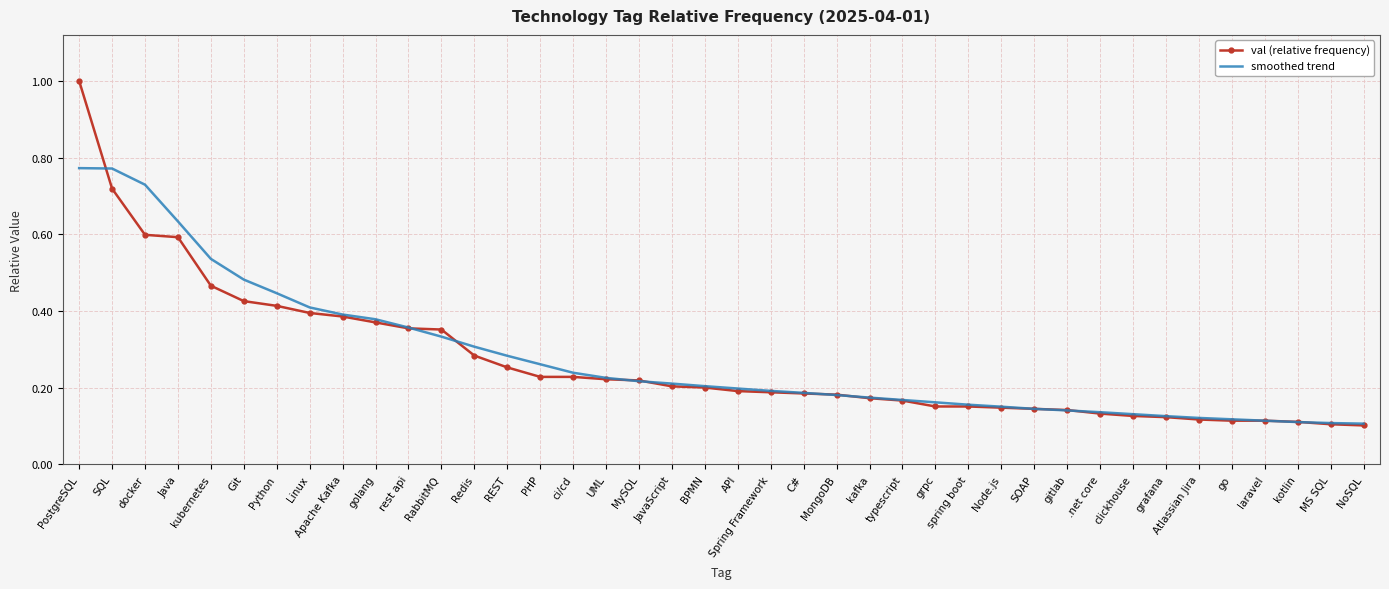

What are all the series names shown in the legend?

val (relative frequency), smoothed trend